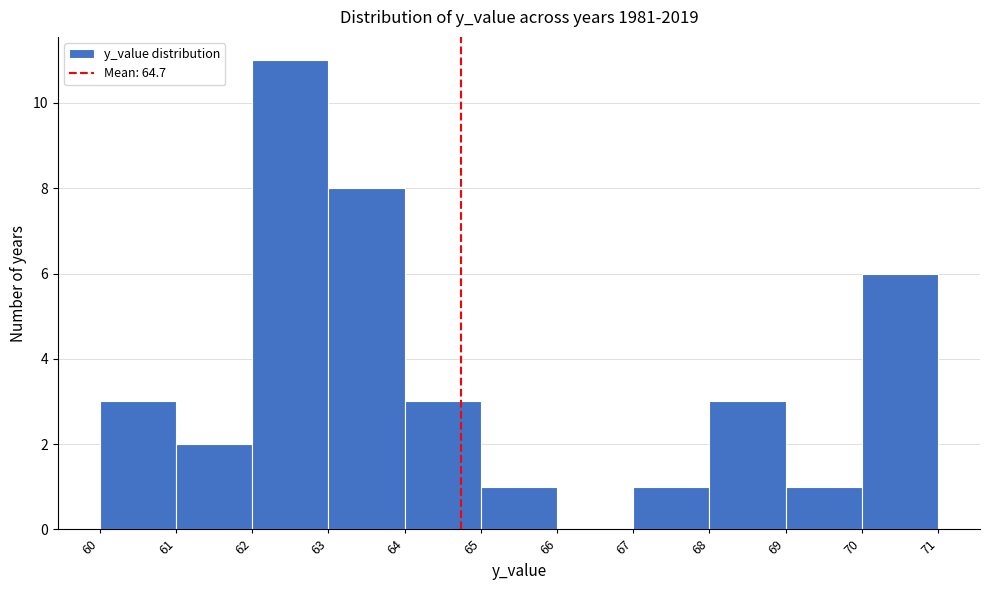

What is the height of the bar covering 64 to 65 on the x-axis? The values are not printed on the chart, so give them approximately, as read against the axis.

3